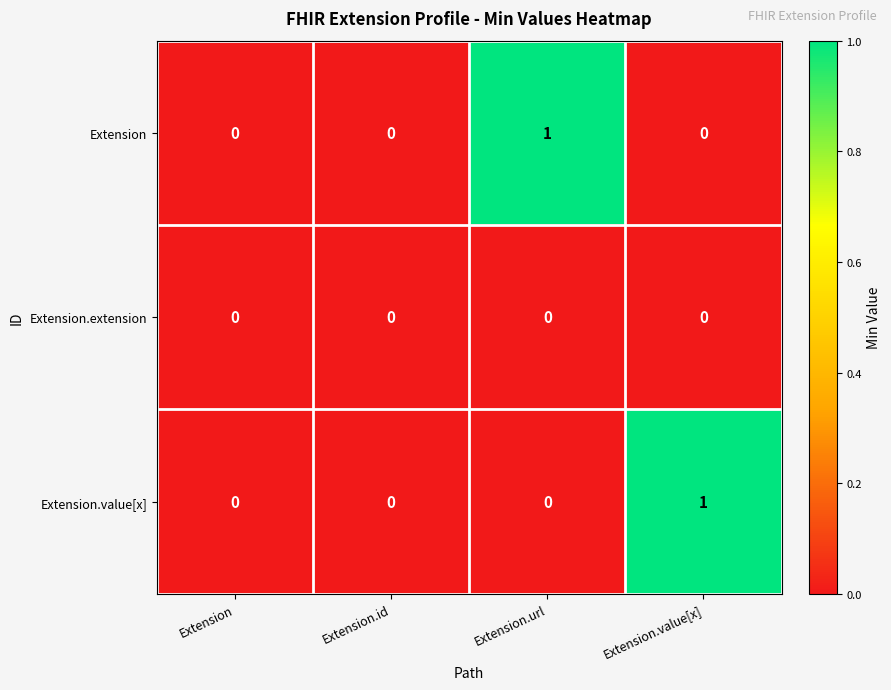

Between Extension and Extension.value[x], which series saw the biggest shift?

Extension.value[x]